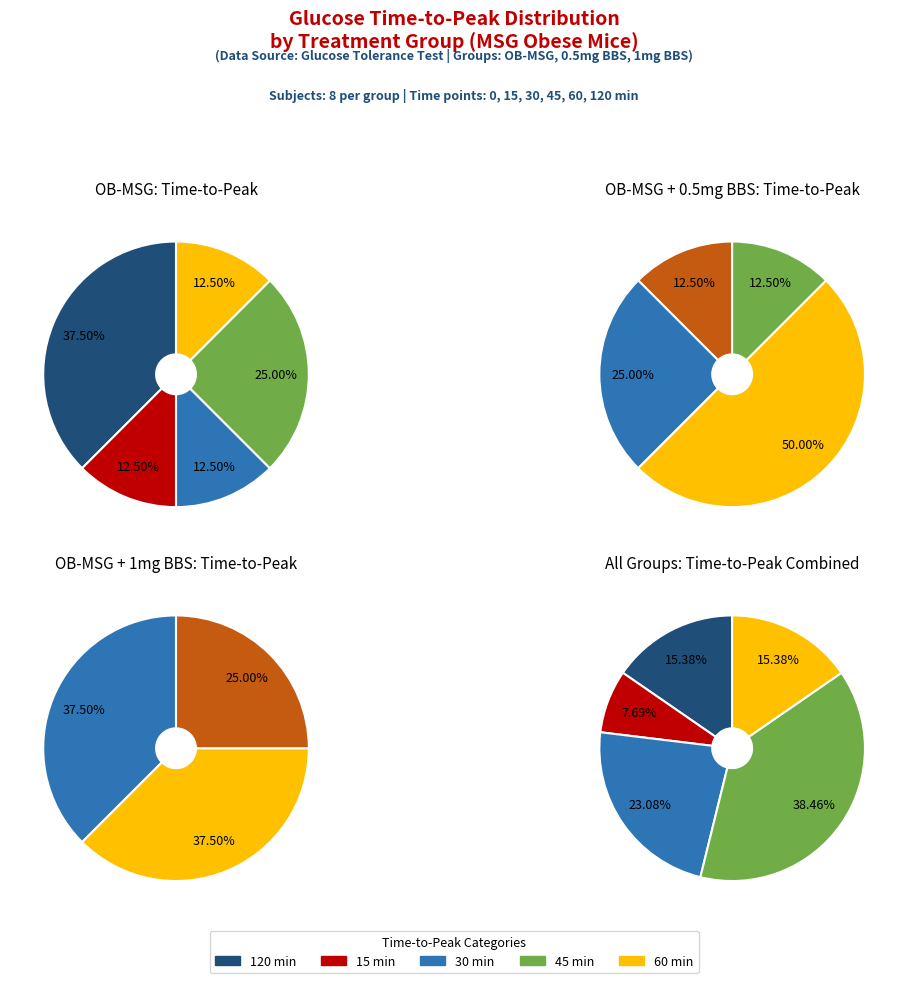

True or false: 6 accounts for 23% of the total.

False